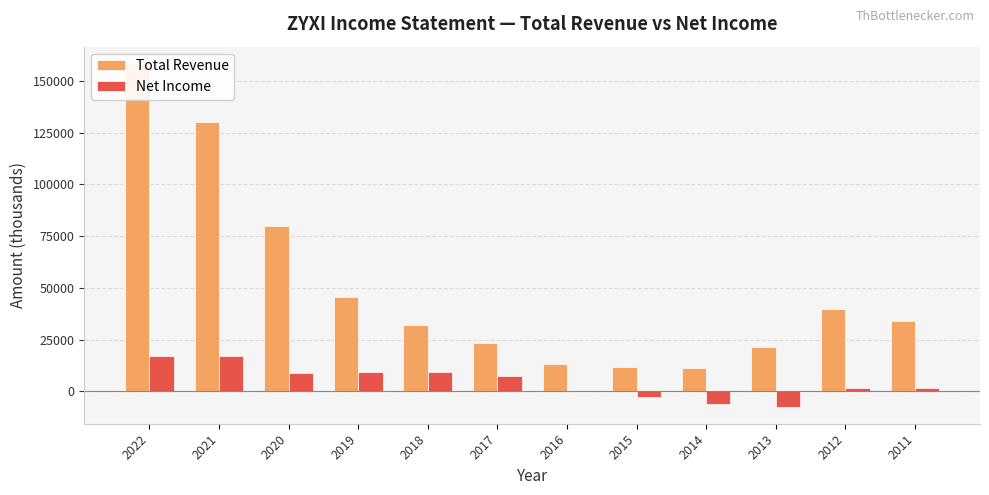

What is the sum of all Net Income values?

56600